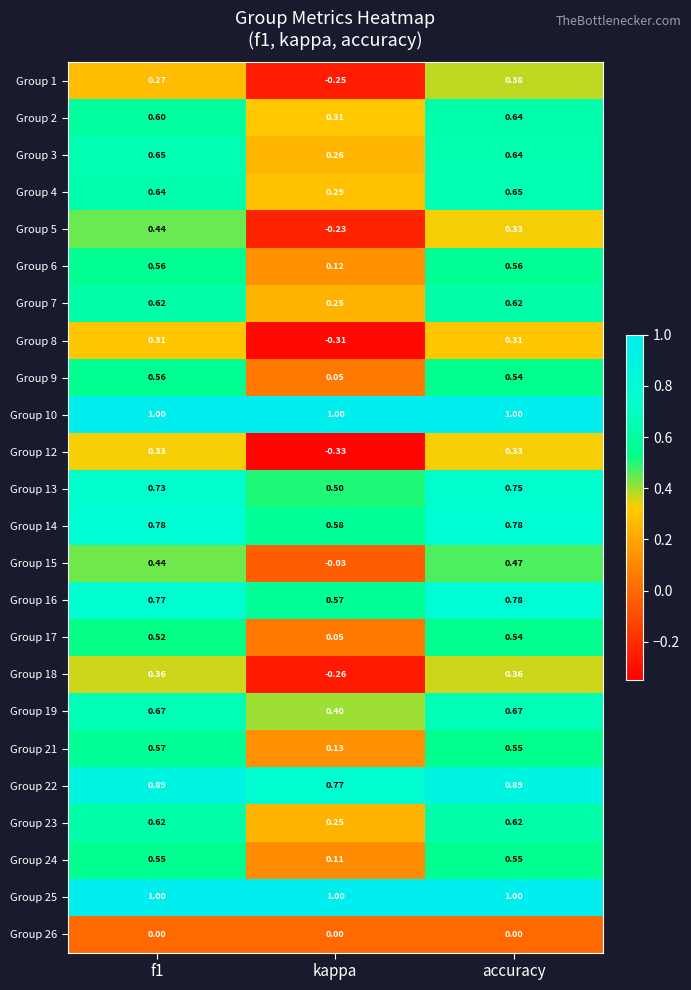

Is the value of Group 5 at kappa greater than the value of Group 7 at f1?

No